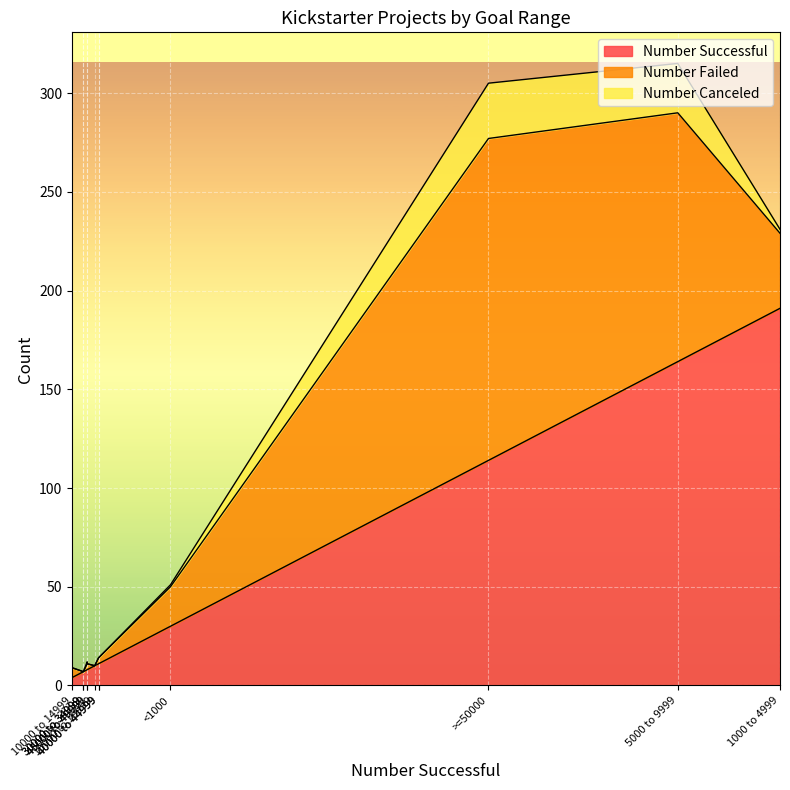

True or false: Number Failed has a value of 3 at 25000 to 29999.

True